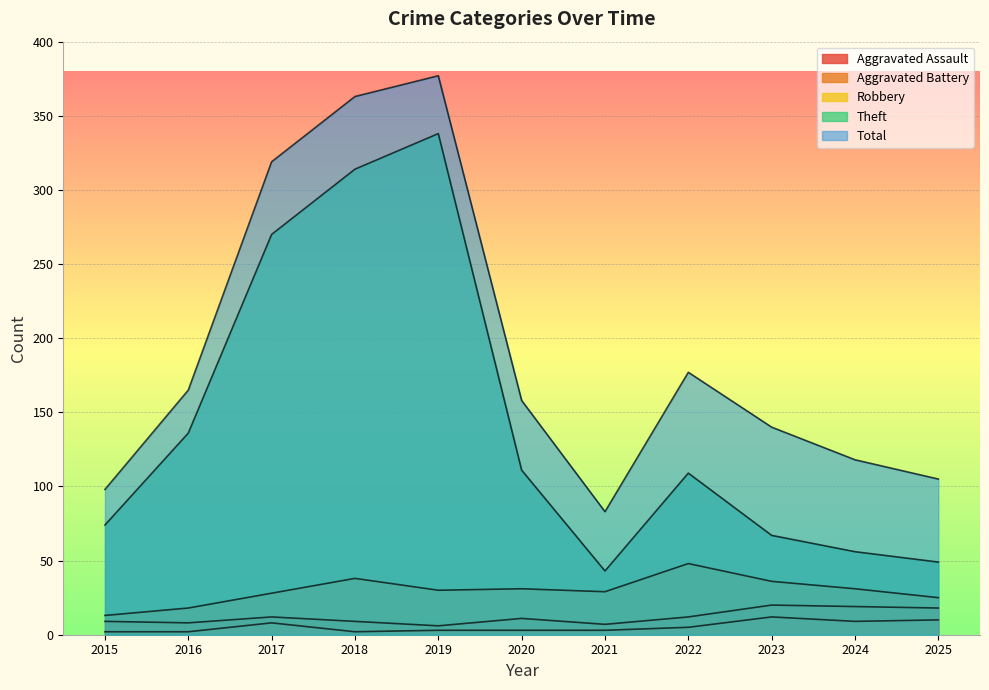

Does the chart display data point markers on the line(s)?

No